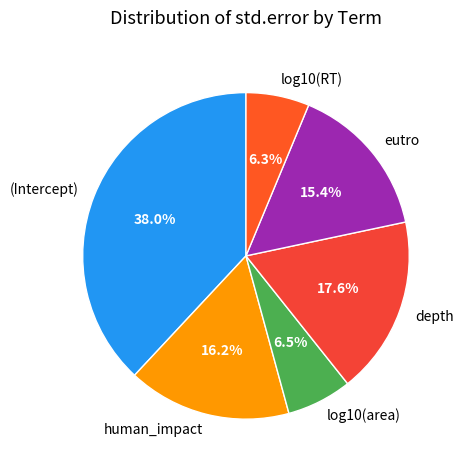

Do eutro and (Intercept) together represent more than half of the pie?

Yes